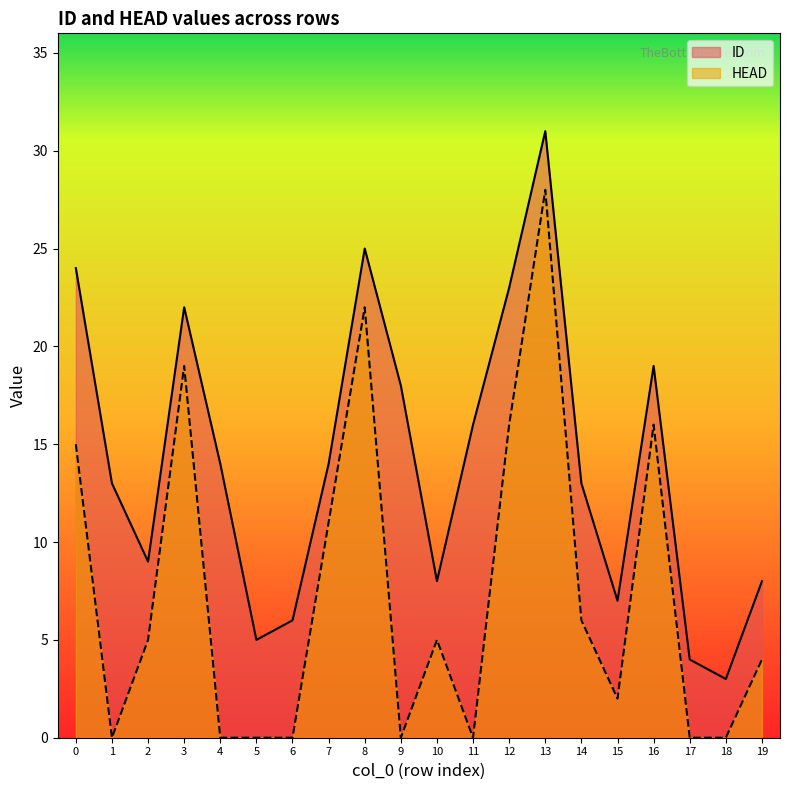

The value of ID at 16 is 19. True or false?

True